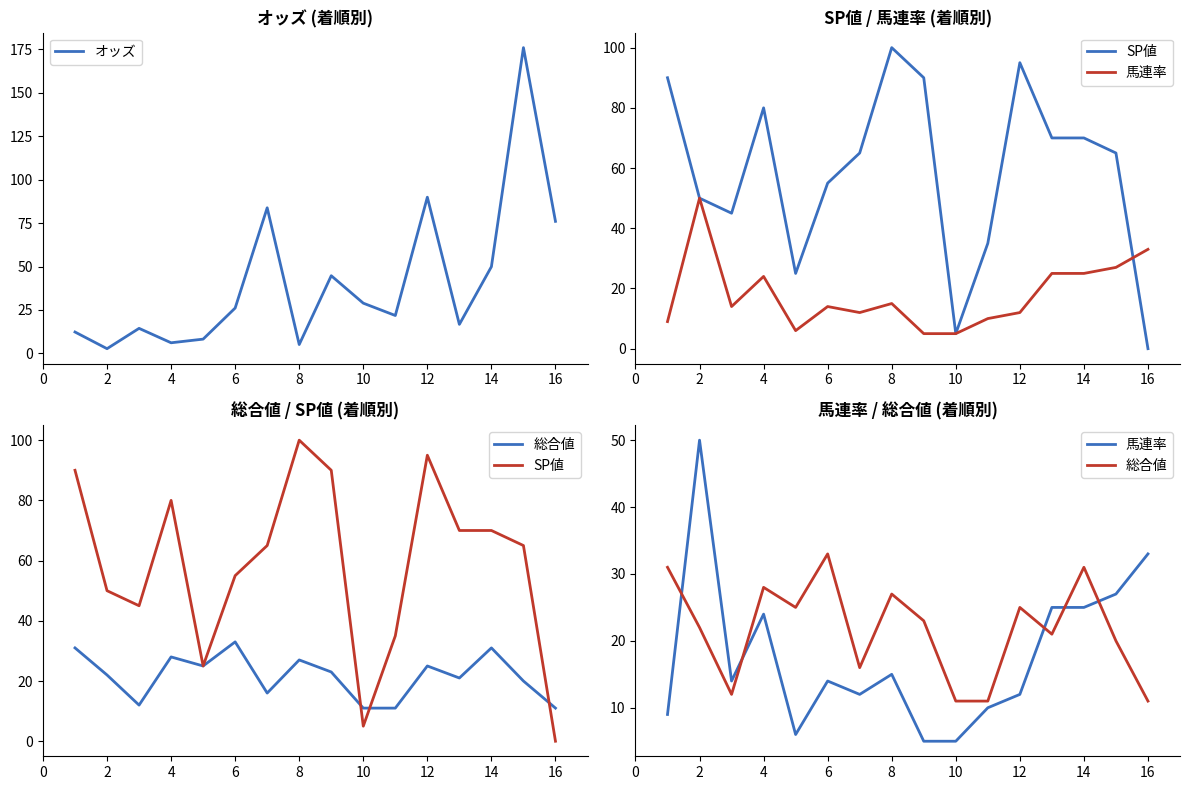

Is it true that オッズ equals 28.9 at 10?

True